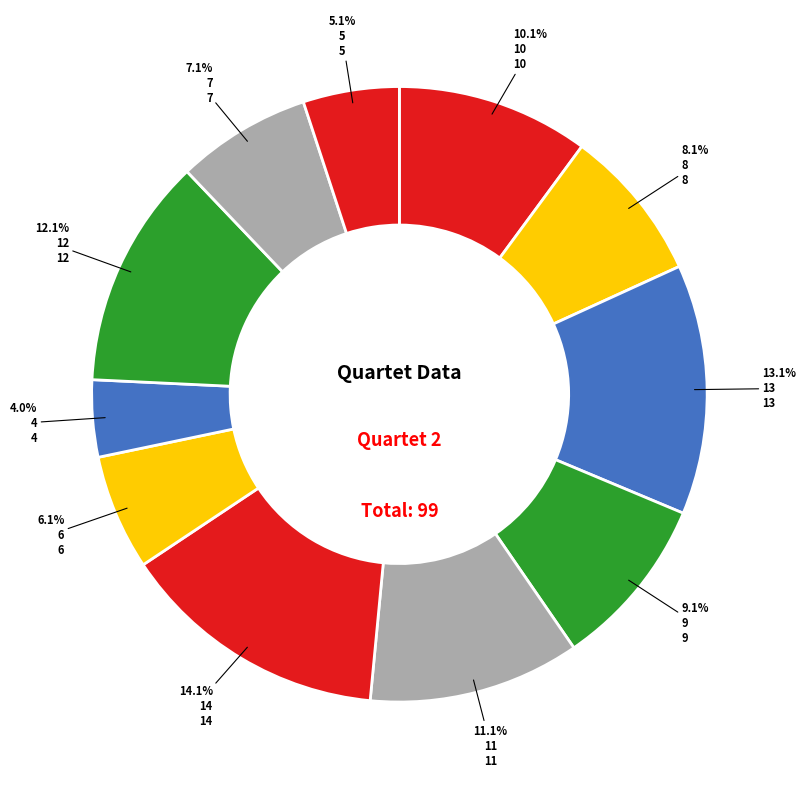

How many slices are in this pie chart?

11